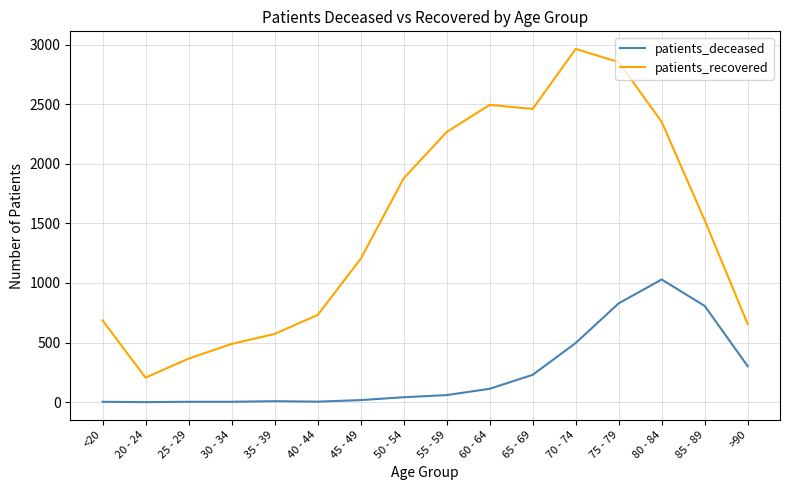

What is the difference between the highest and lowest values at 45 - 49?

1184